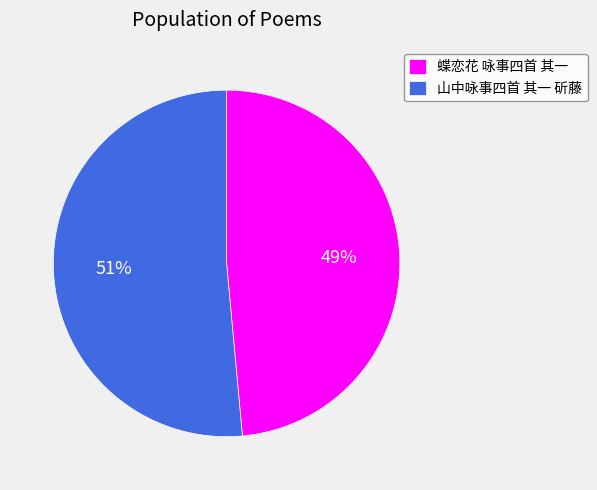

Combined, do 山中咏事四首 其一 斫藤 and 蝶恋花 咏事四首 其一 account for over 50%?

Yes